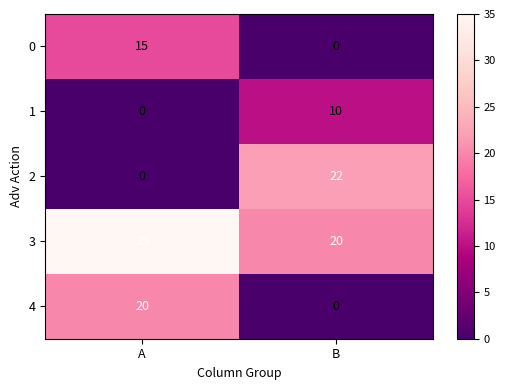

Which series has the largest total across all categories?

3